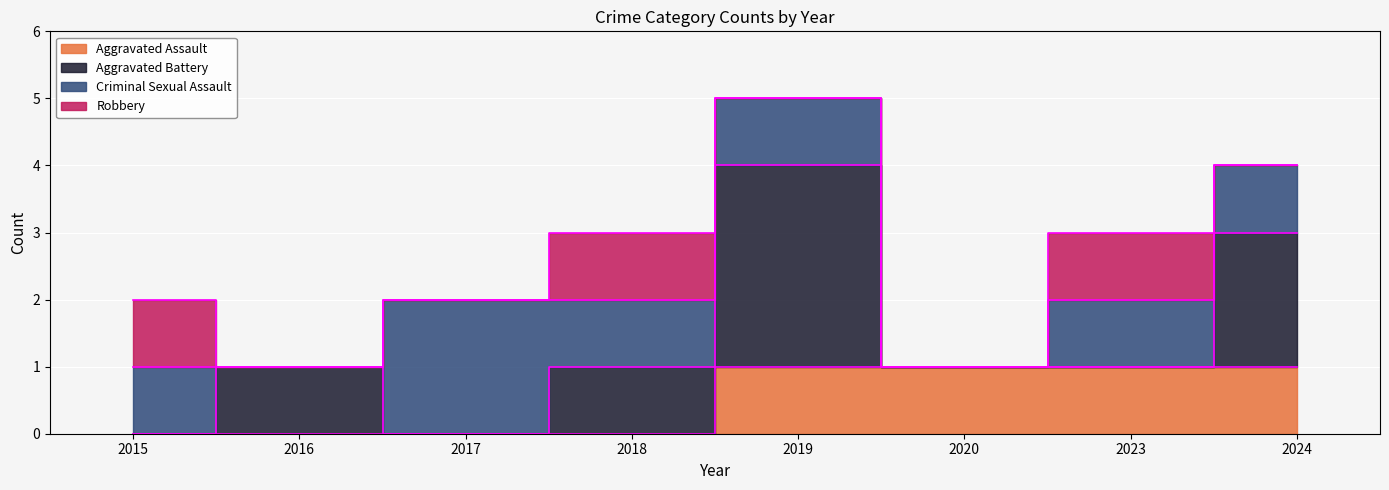

Where is the first local maximum for Aggravated Battery?

2016